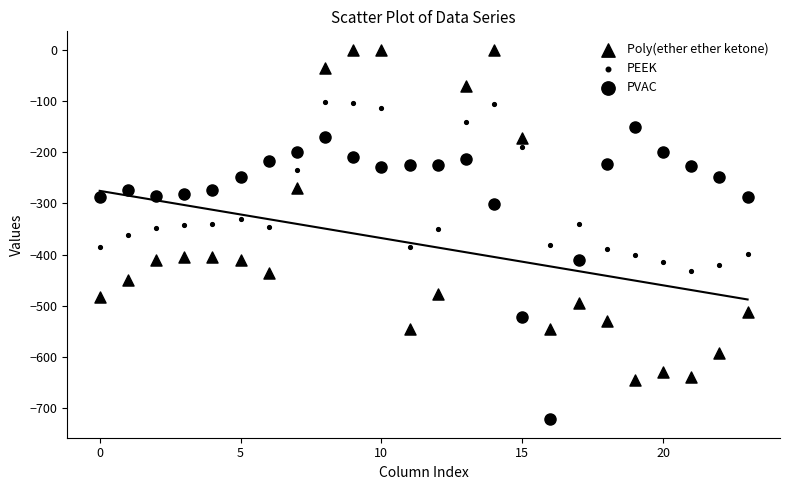

How many data points are displayed?

72